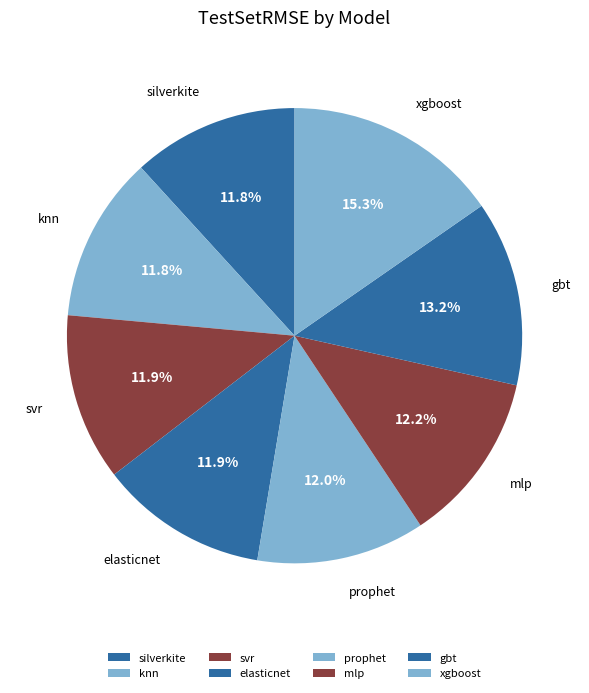

To the nearest percent, what portion does silverkite represent?

12%